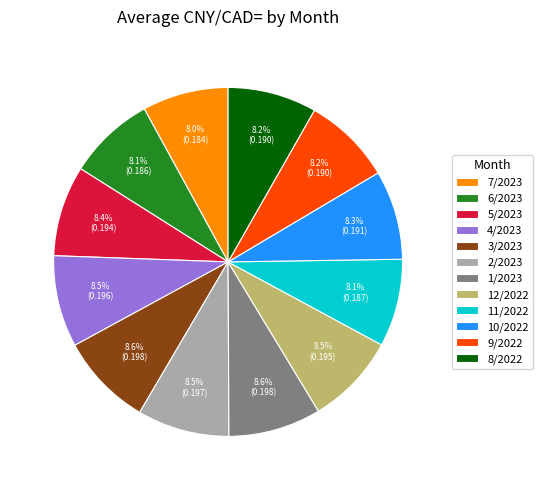

To the nearest percent, what is the difference between the largest and smallest slice percentages?

1%